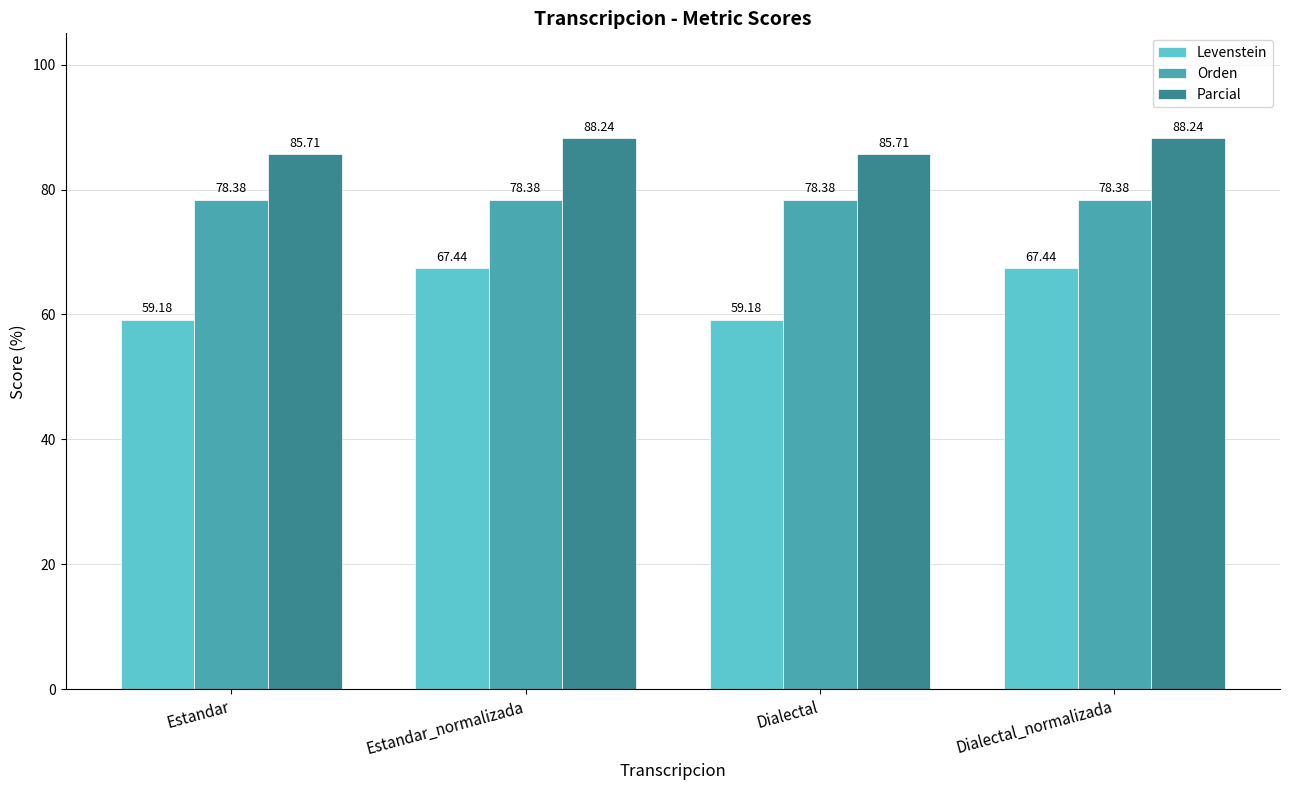

Are the bars grouped side by side (vs. stacked)?

Yes